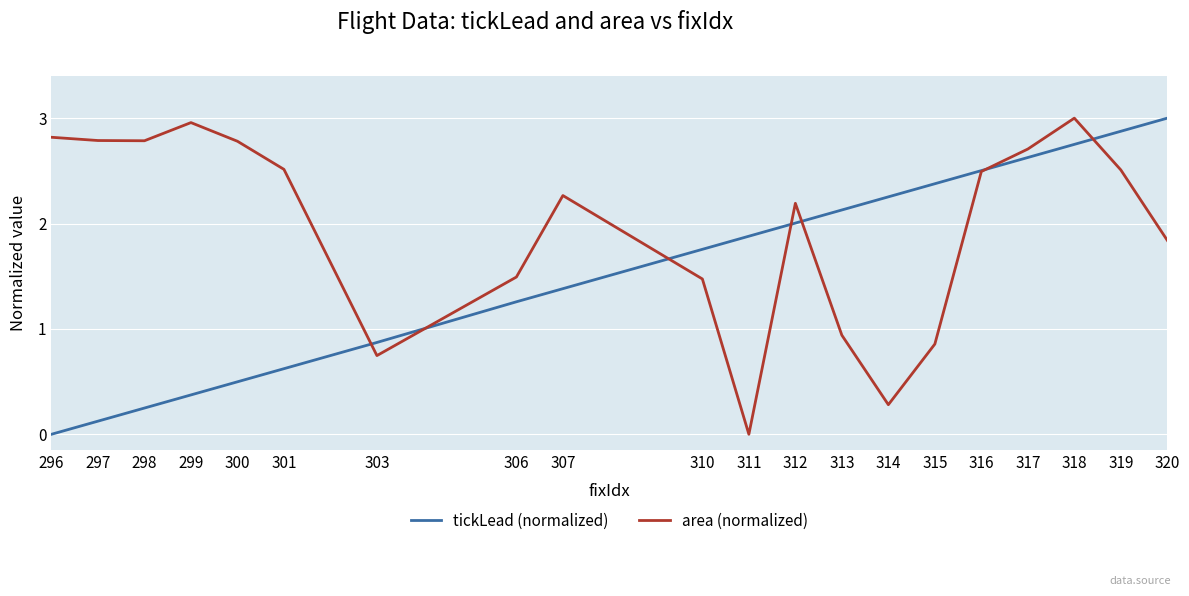

Where does the tickLead (normalized) series first go above 1?

306